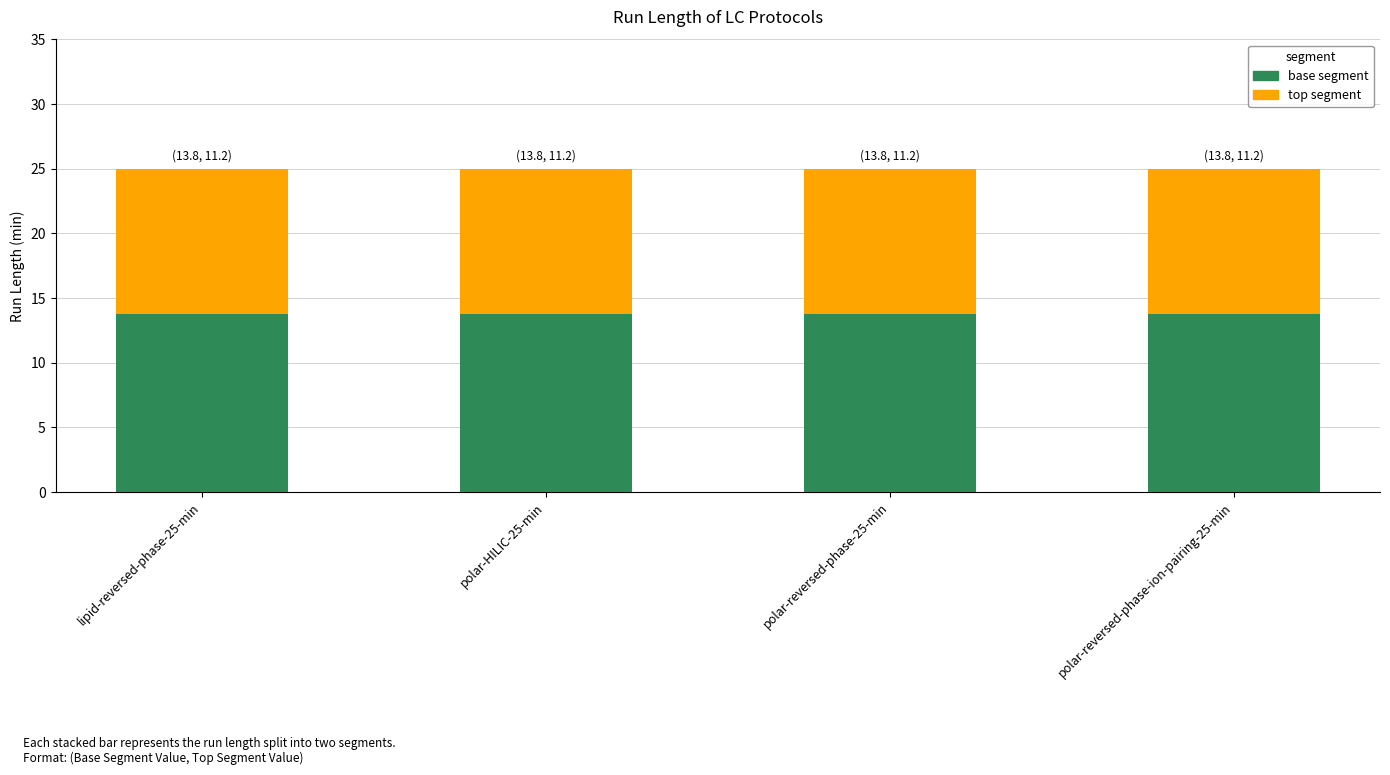

What is the total value across all series at polar-HILIC-25-min?

25.0